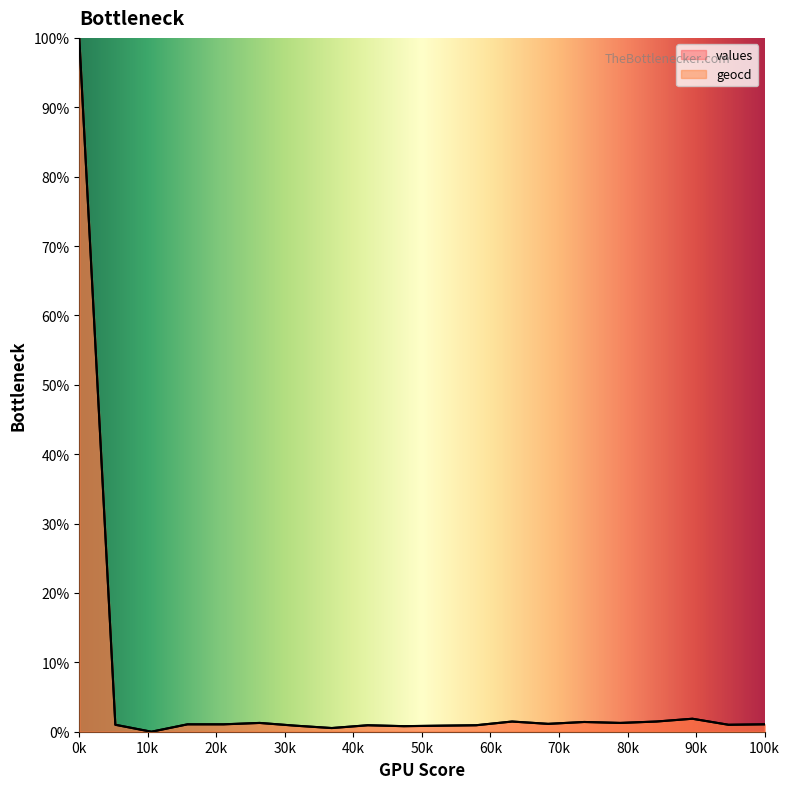

Which series has the largest total across all categories?

geocd